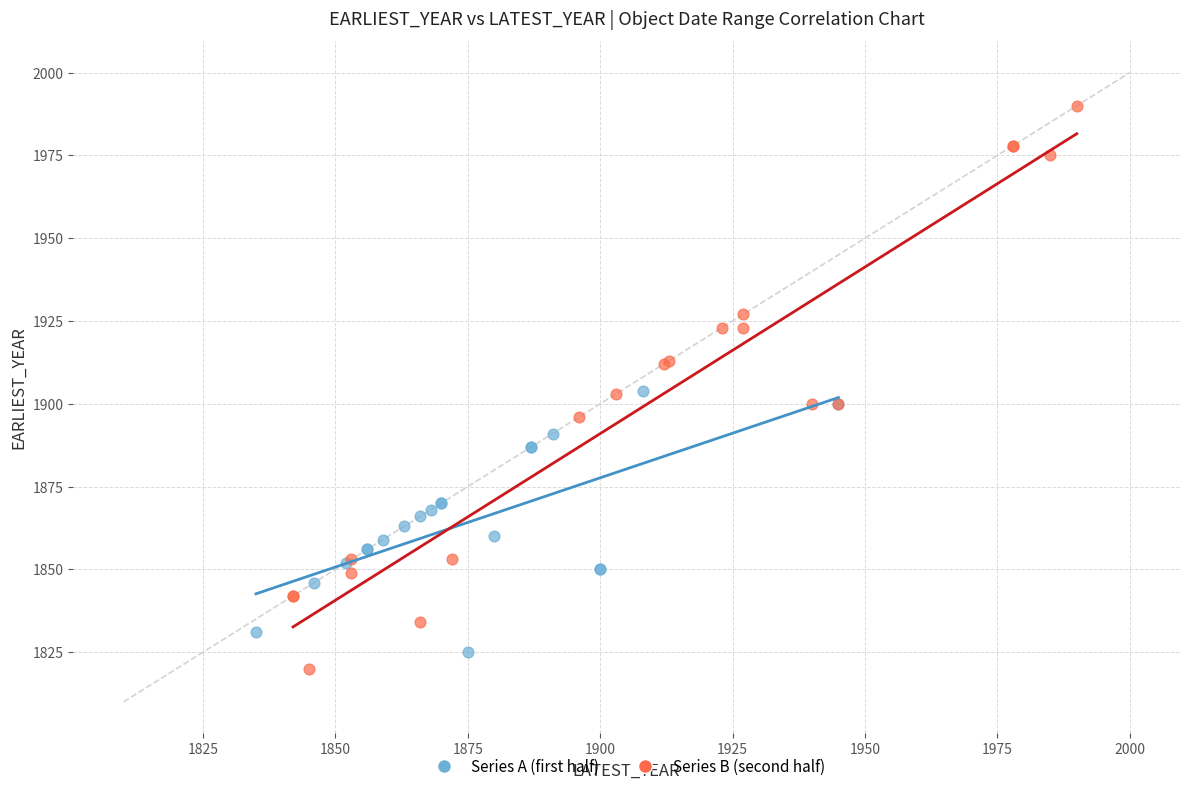

Which series reaches the maximum Y coordinate?

Series B (second half)